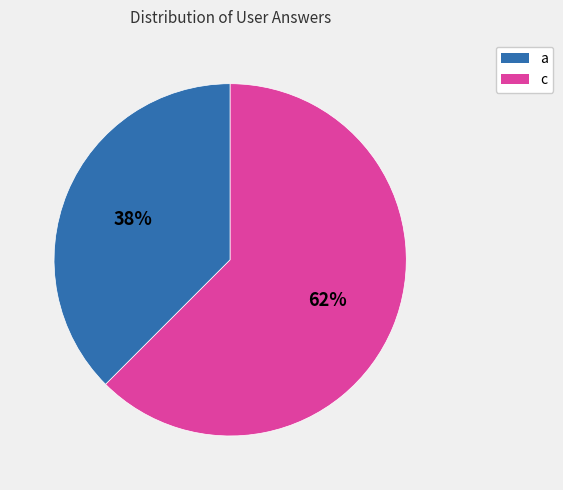

What is the largest slice in the pie chart?

c